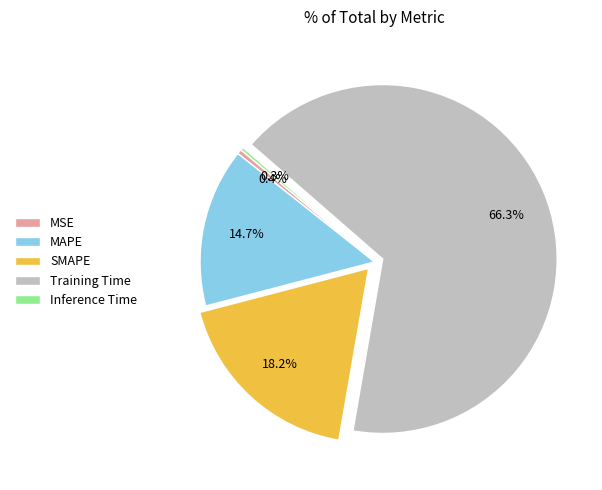

What is the largest slice in the pie chart?

Training Time